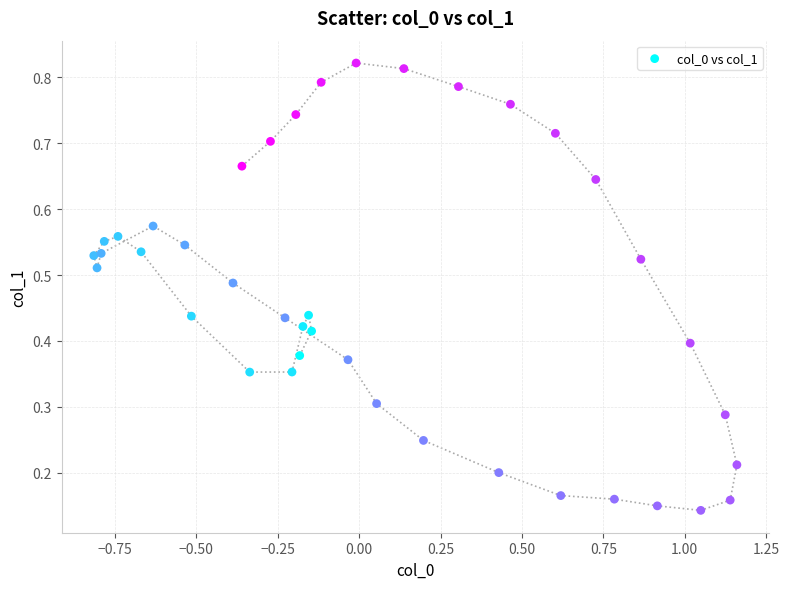

What is the range of X values (max minus min)?

2.0